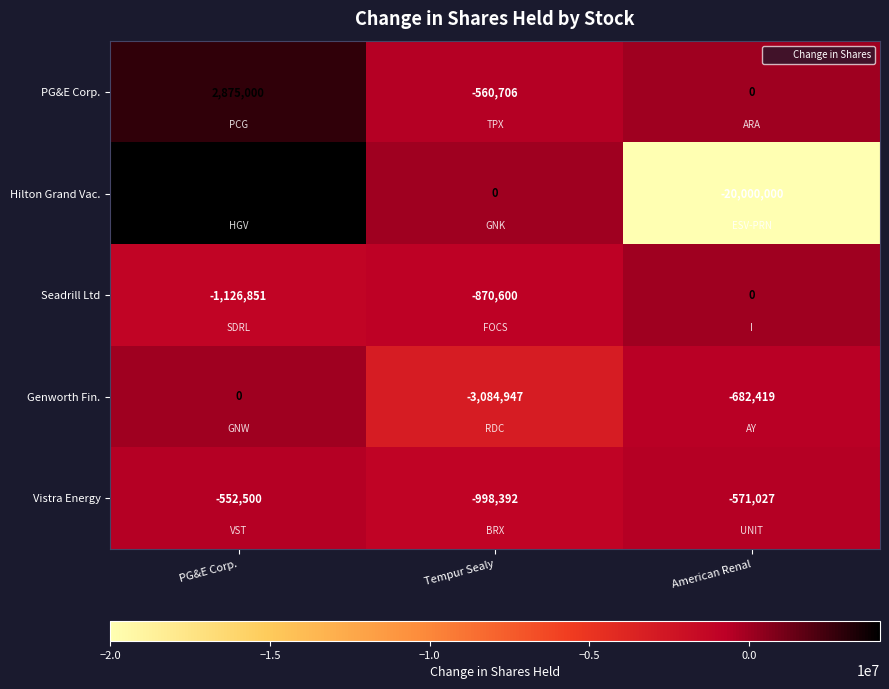

What is the sum of all Vistra Energy values?

-2121919